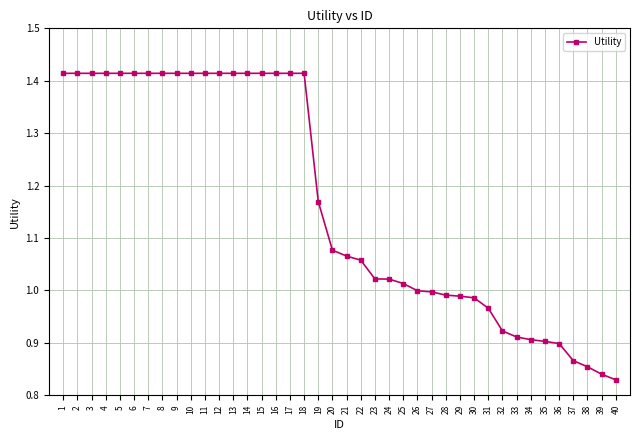

Where does the data first go above 1?

1